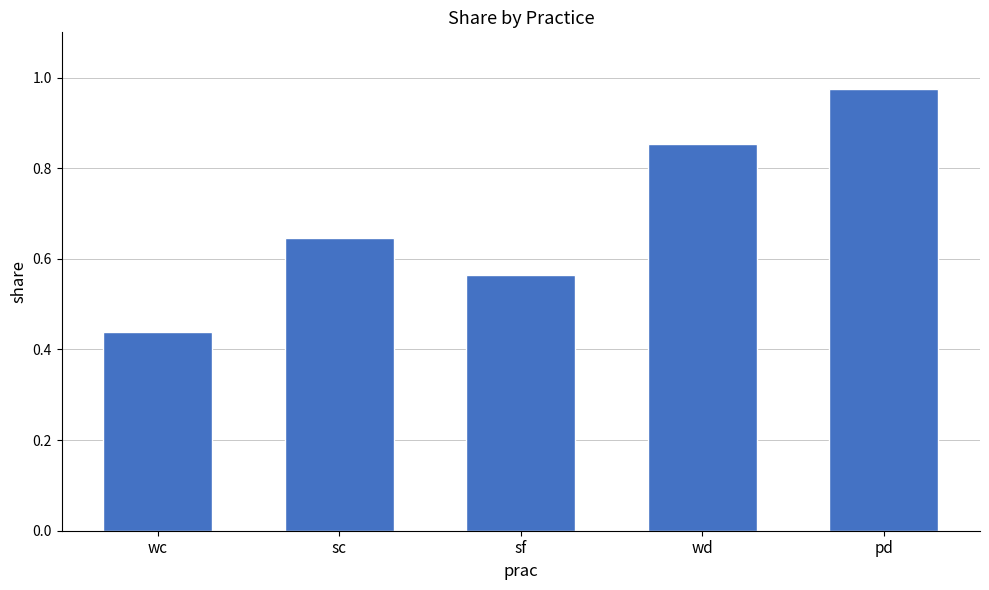

At which label is the value closest to 0?

wc